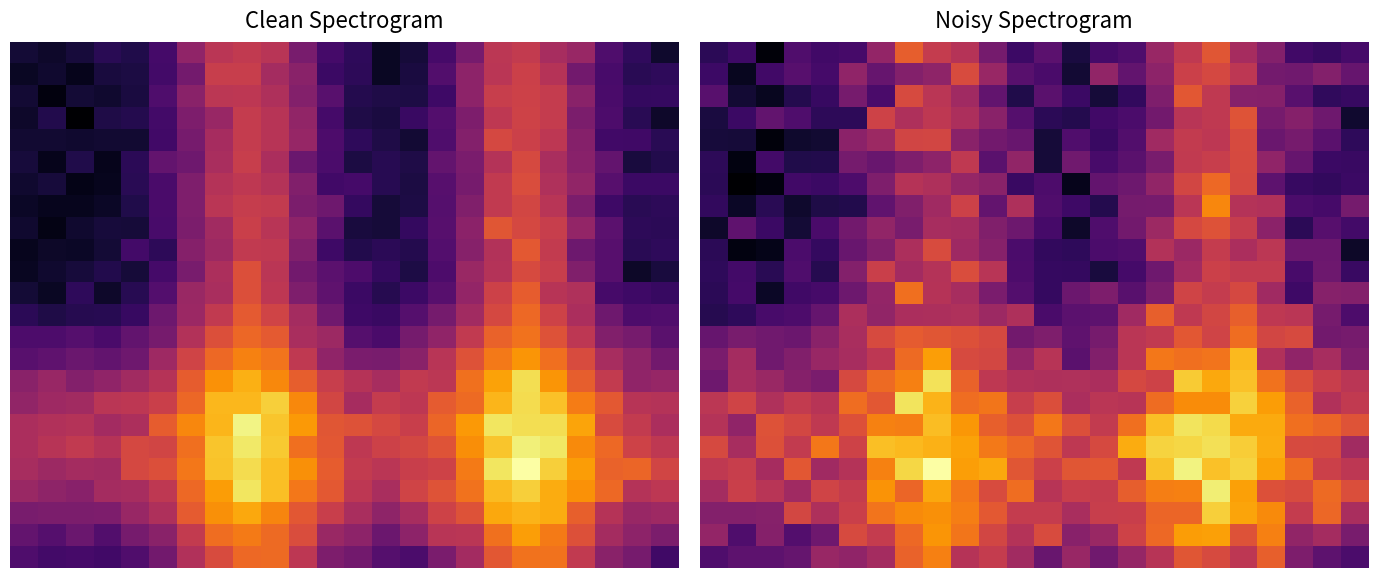

Between 16 and 1, which is larger?

16